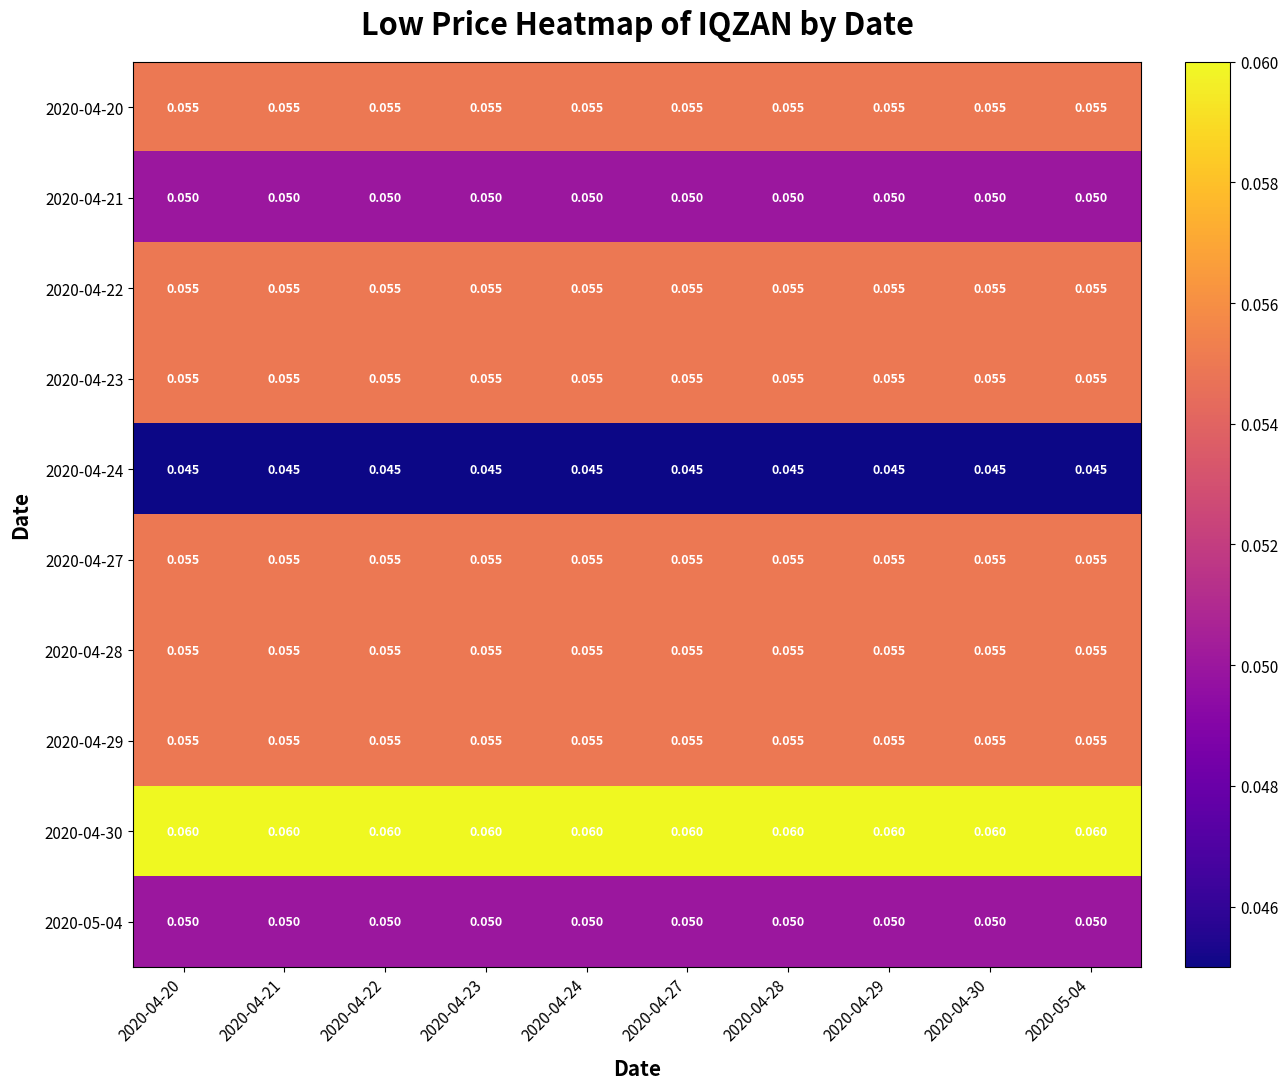

How many series are shown in this chart?

10